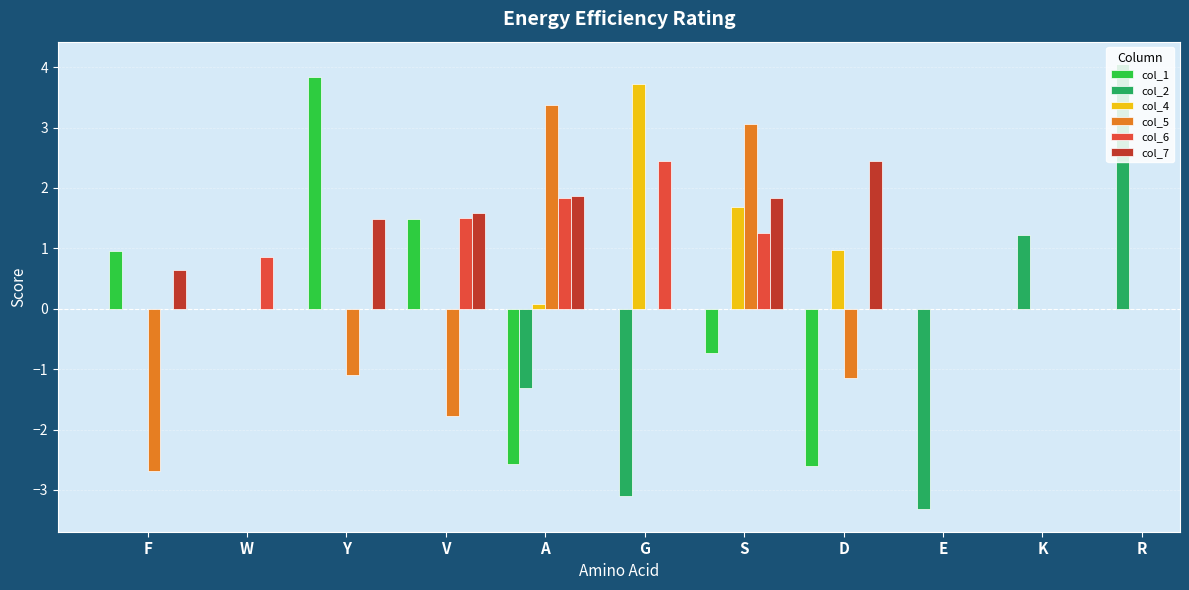

How many data points in col_5 are above 3?

2